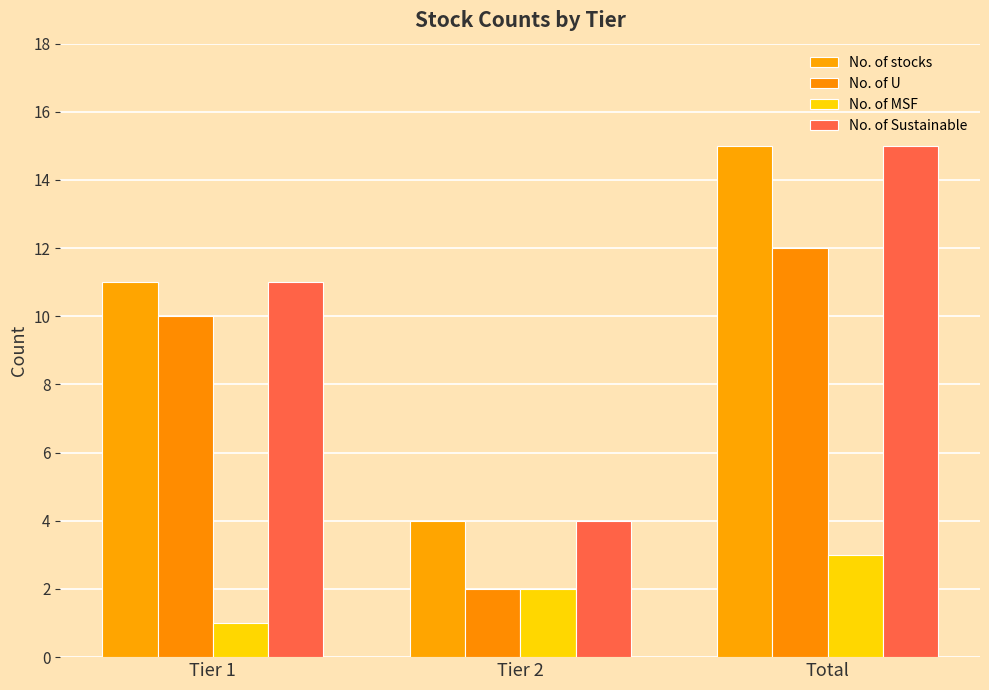

Which has a higher value, Tier 1 or Tier 2?

Tier 1